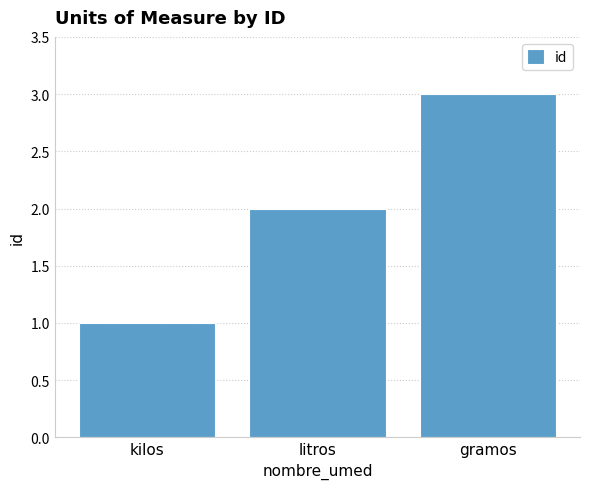

The value at kilos is 1. True or false?

True